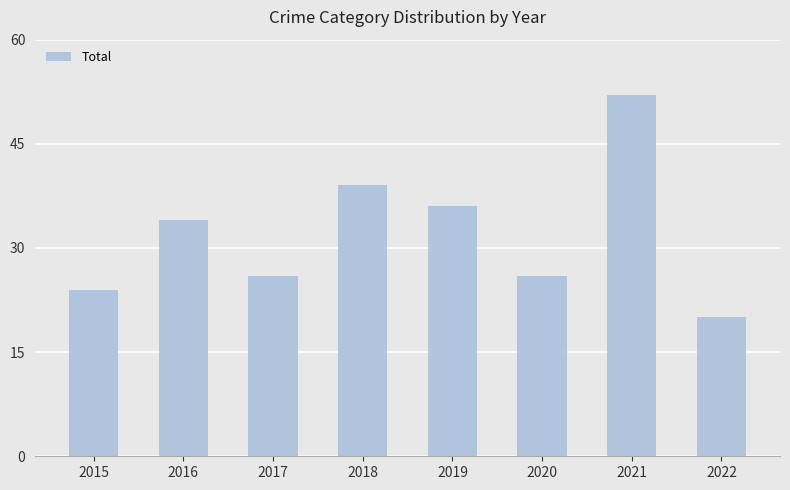

How many bars are there in total?

8